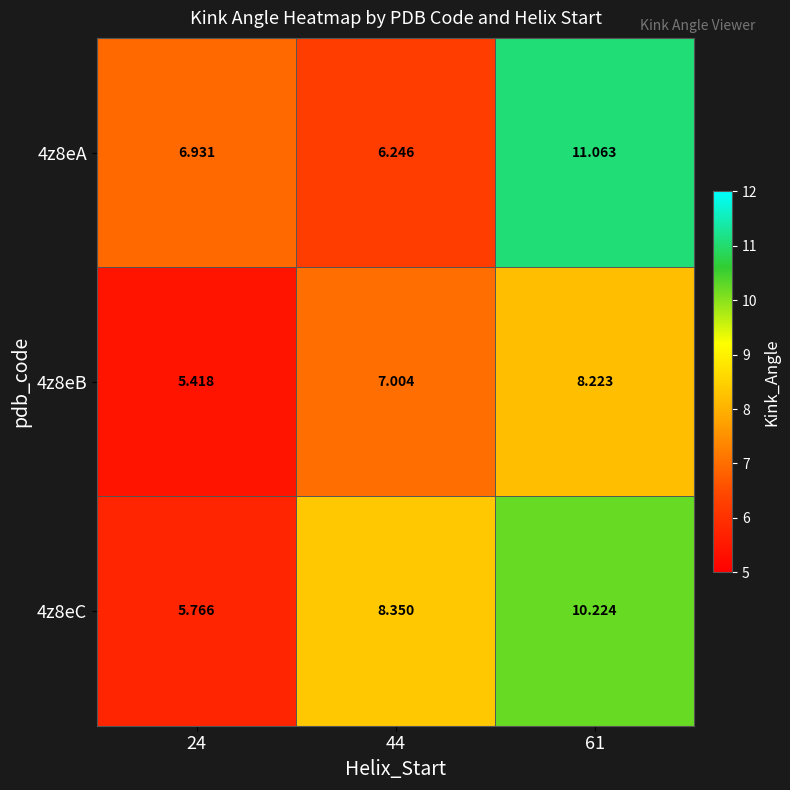

Is the value of 4z8eC at 24 greater than the value of 4z8eB at 24?

Yes